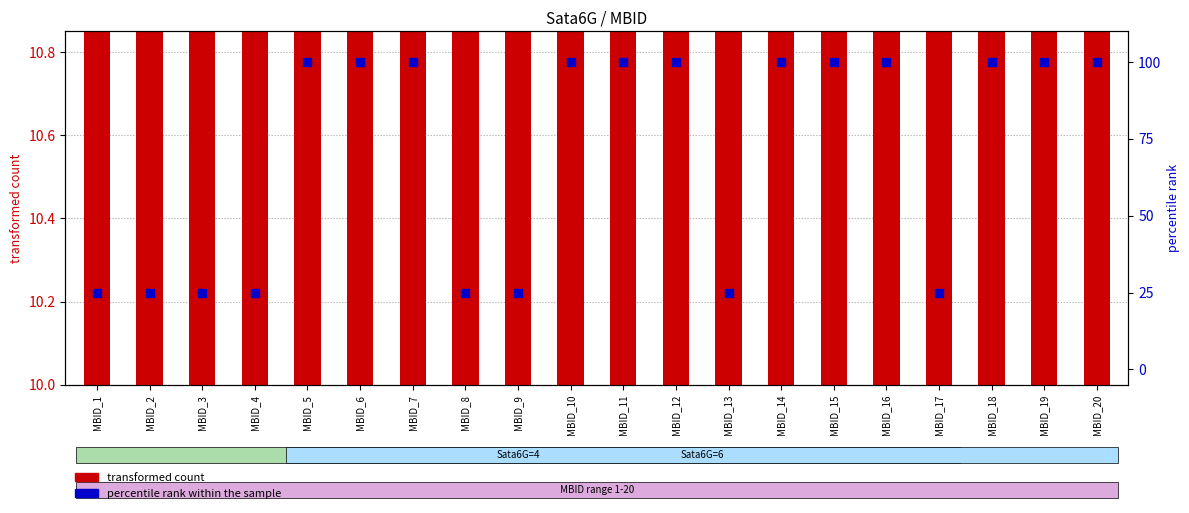

Which series contains the highest Y value?

percentile rank within the sample